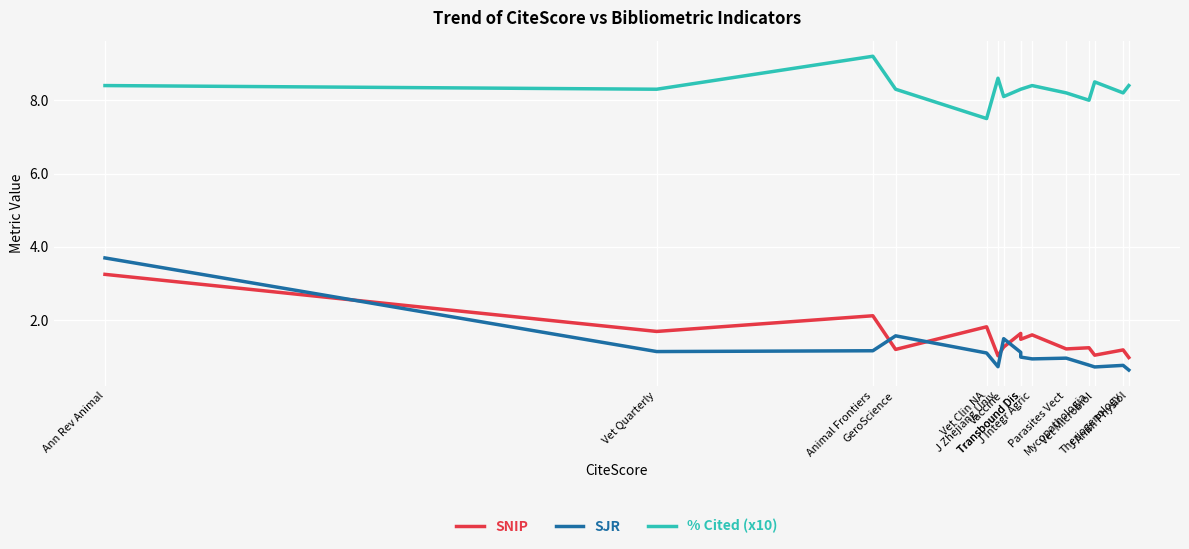

True or false: % Cited (x10) and SNIP cross at least once.

False